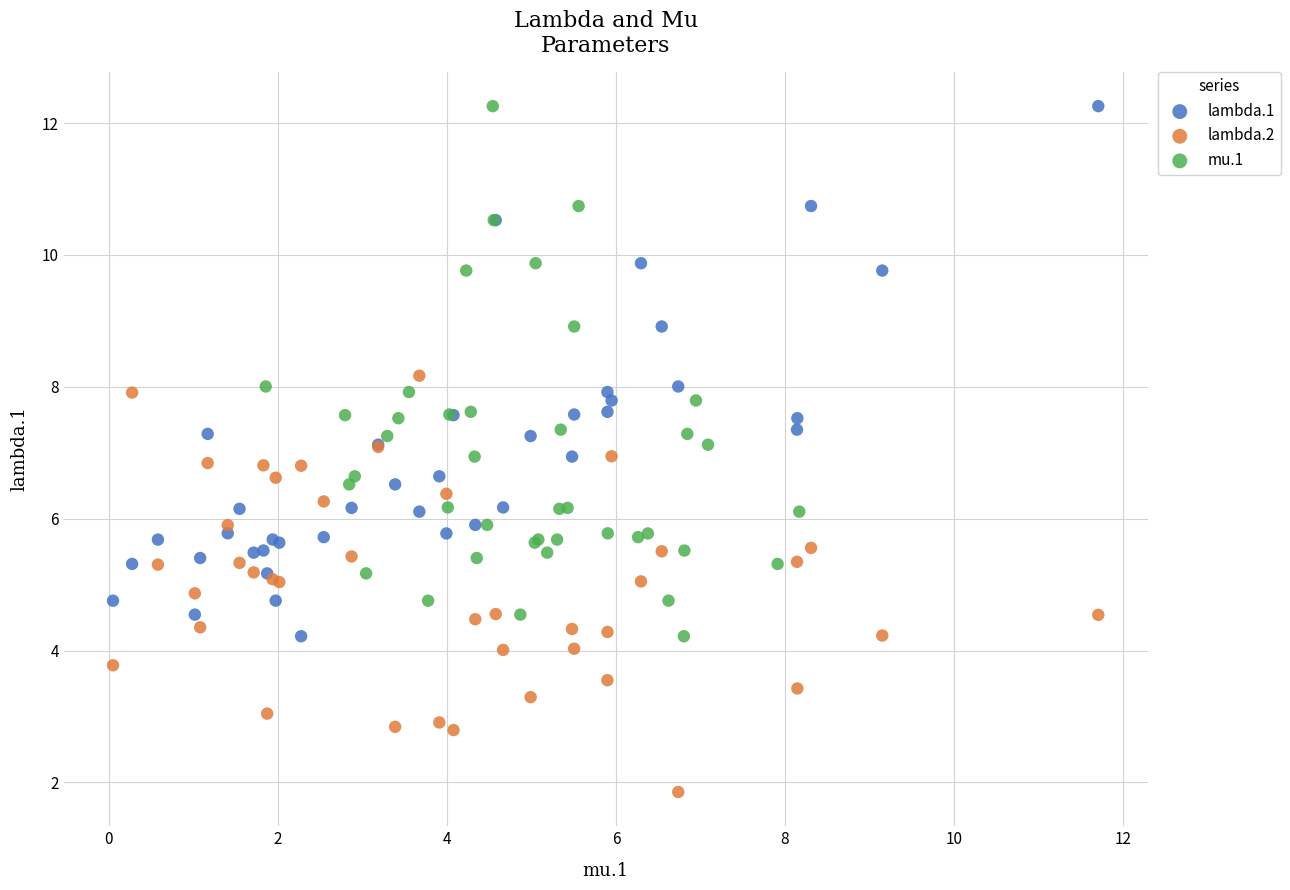

Which series contains the lowest Y value?

lambda.2